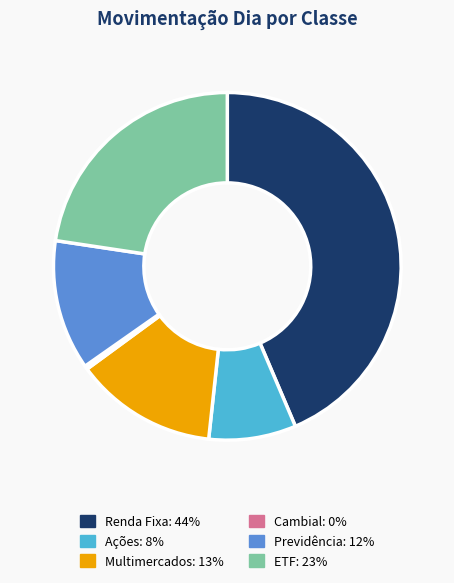

Between Multimercados: 13% and ETF: 23%, which is larger?

ETF: 23%